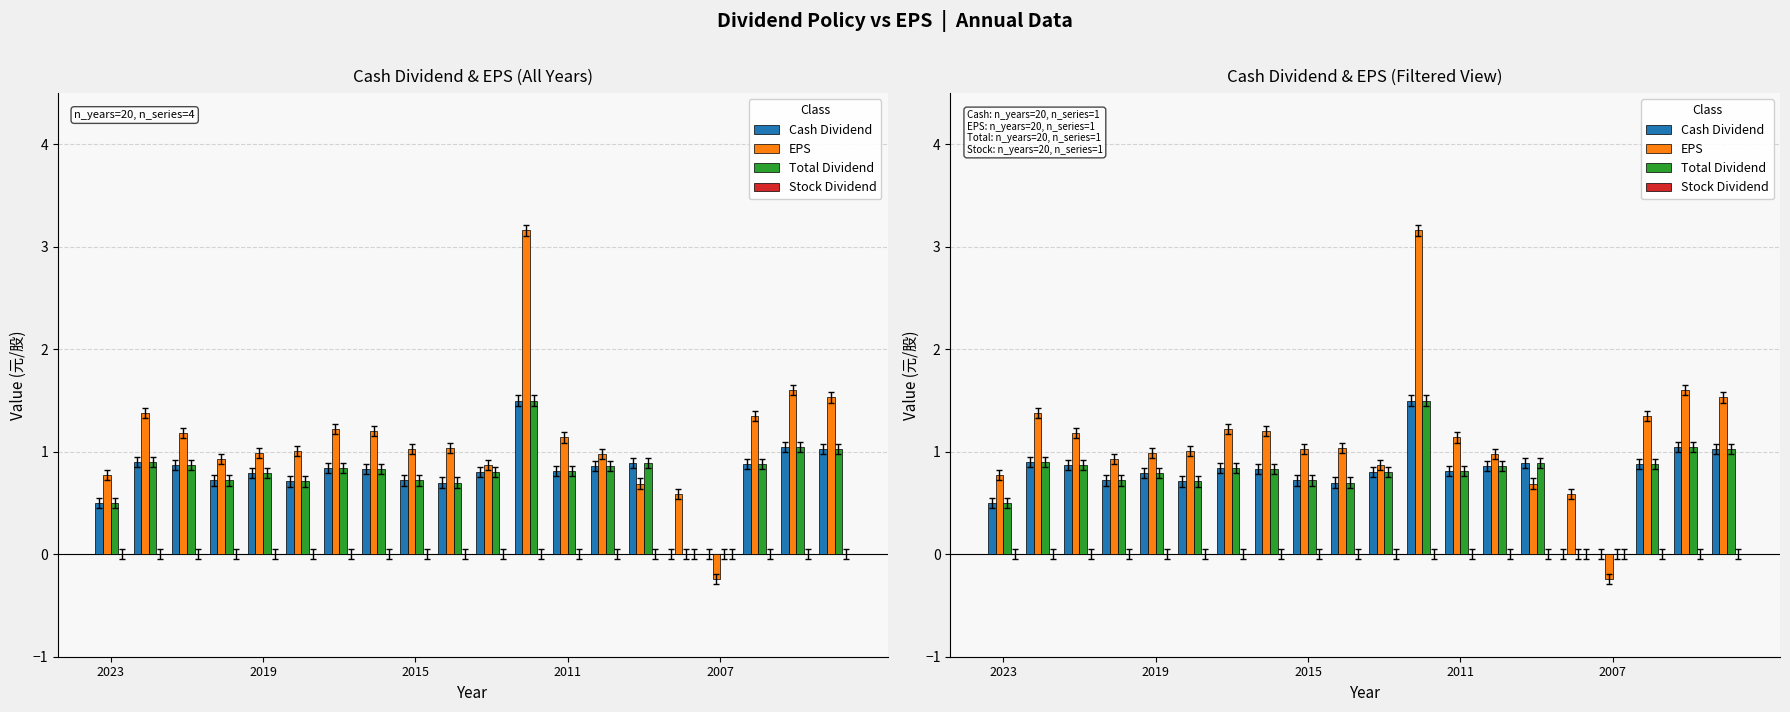

Which series has the largest total across all categories?

EPS